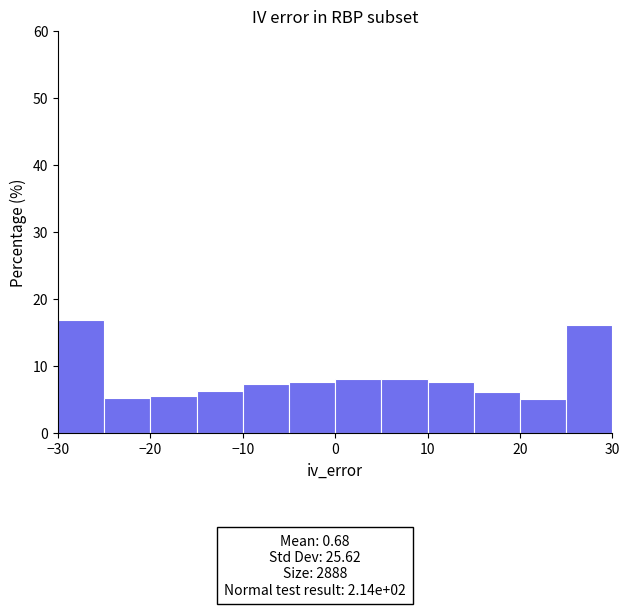

Reading left to right, transcribe this chart: for each bar, give the range it covers on the x-axis and its height. The values are not printed on the chart, so give them approximately, as read against the axis.

-30 to -25: 17
-25 to -20: 5
-20 to -15: 6
-15 to -10: 6
-10 to -5: 7
-5 to 0: 8
0 to 5: 8
5 to 10: 8
10 to 15: 8
15 to 20: 6
20 to 25: 5
25 to 30: 16